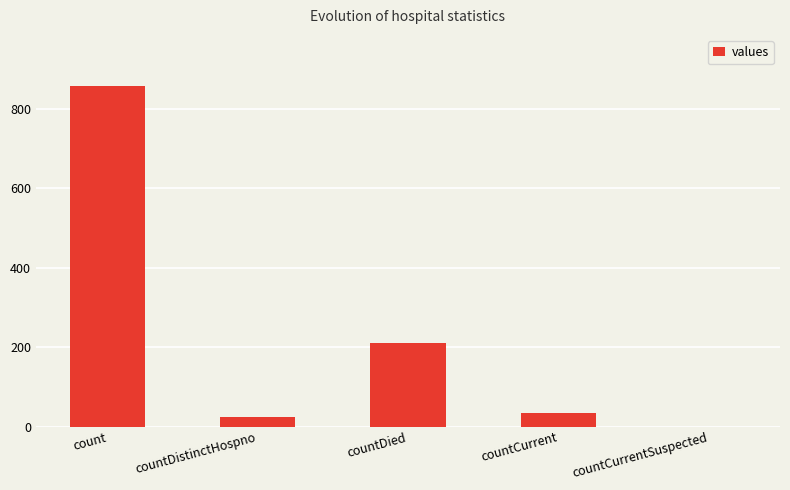

What is the approximate value at countDistinctHospno?

24